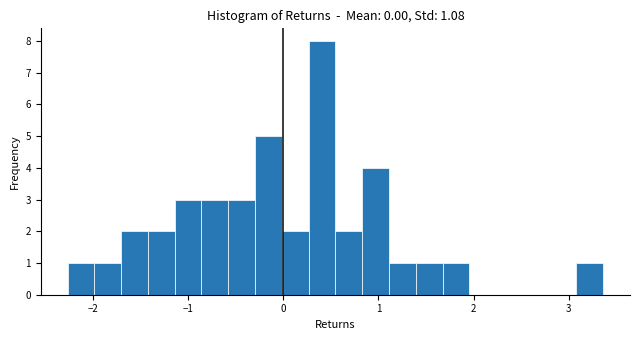

Around what value on the x-axis is the tallest bar? Give the approximate position of its centre, as read against the axis.

0.4